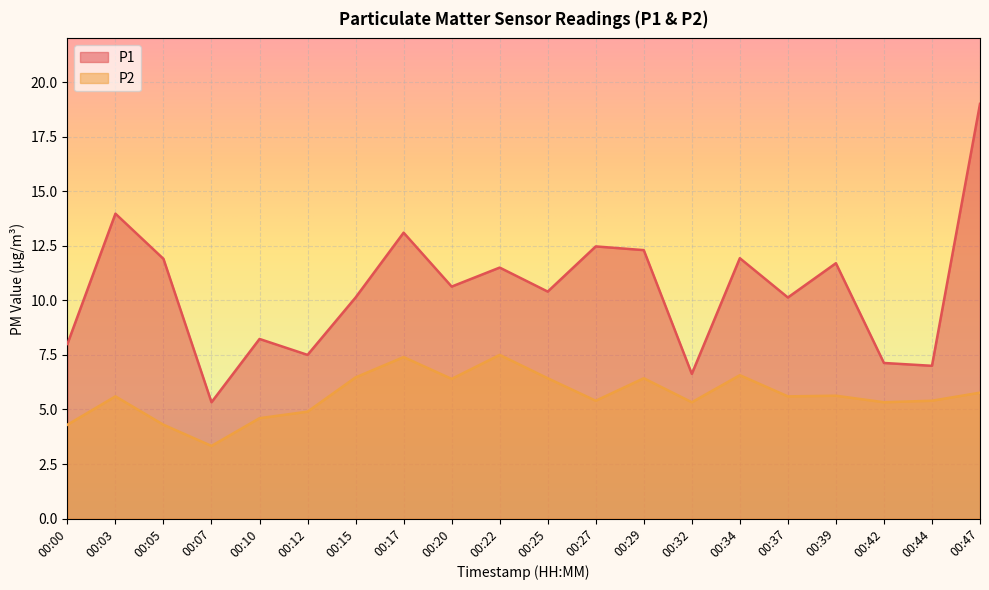

Count the number of data series in this chart.

2